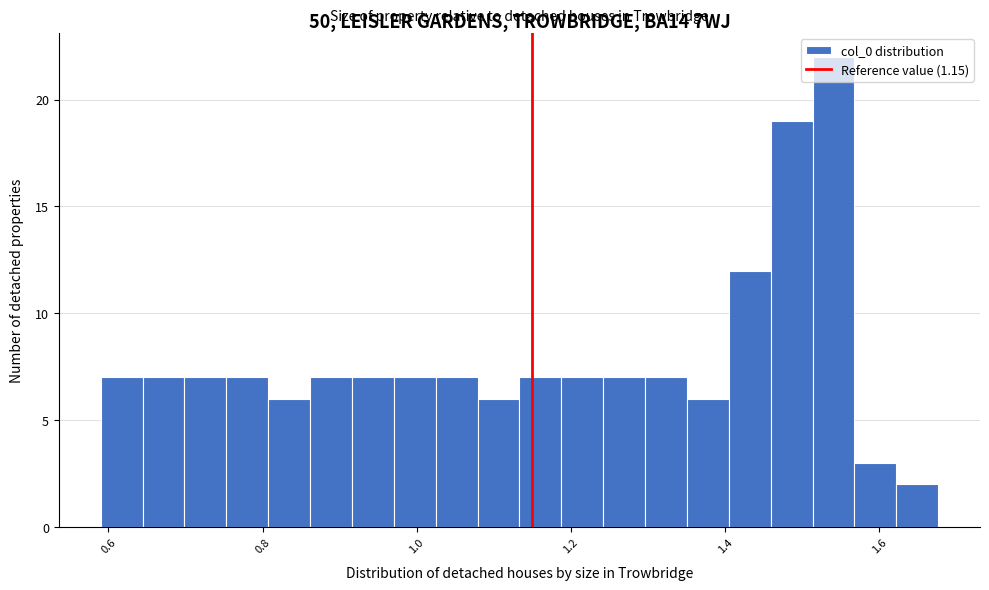

Read against the x-axis, roughly where is the centre of the tallest bar?

1.54